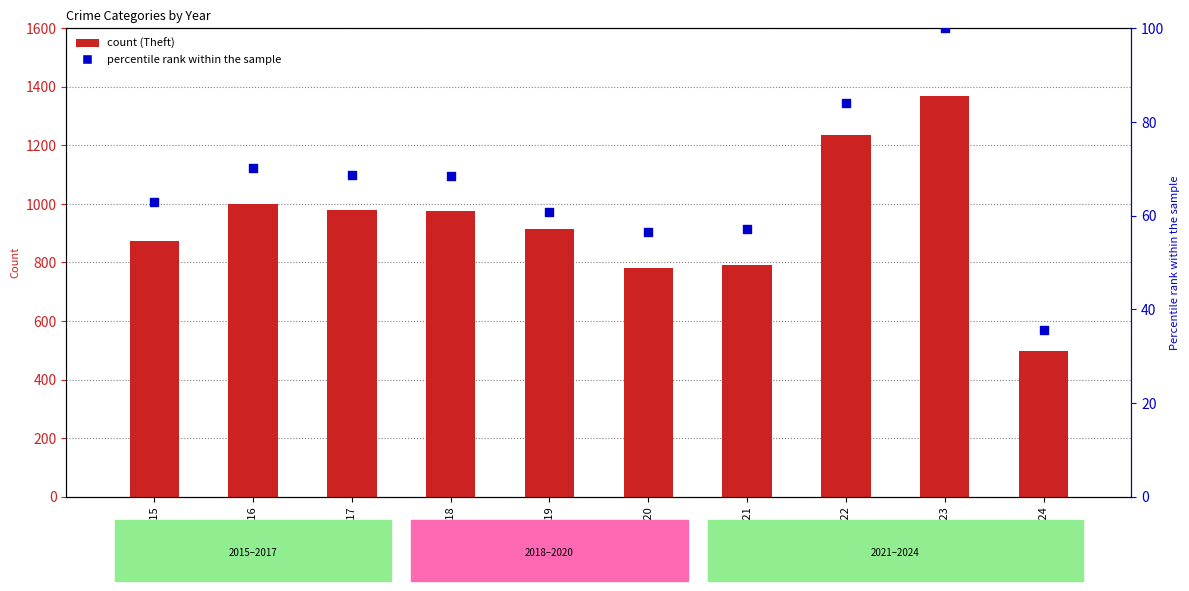

Is the value of percentile rank within the sample at 2023 greater than the value of Theft at 2023?

No